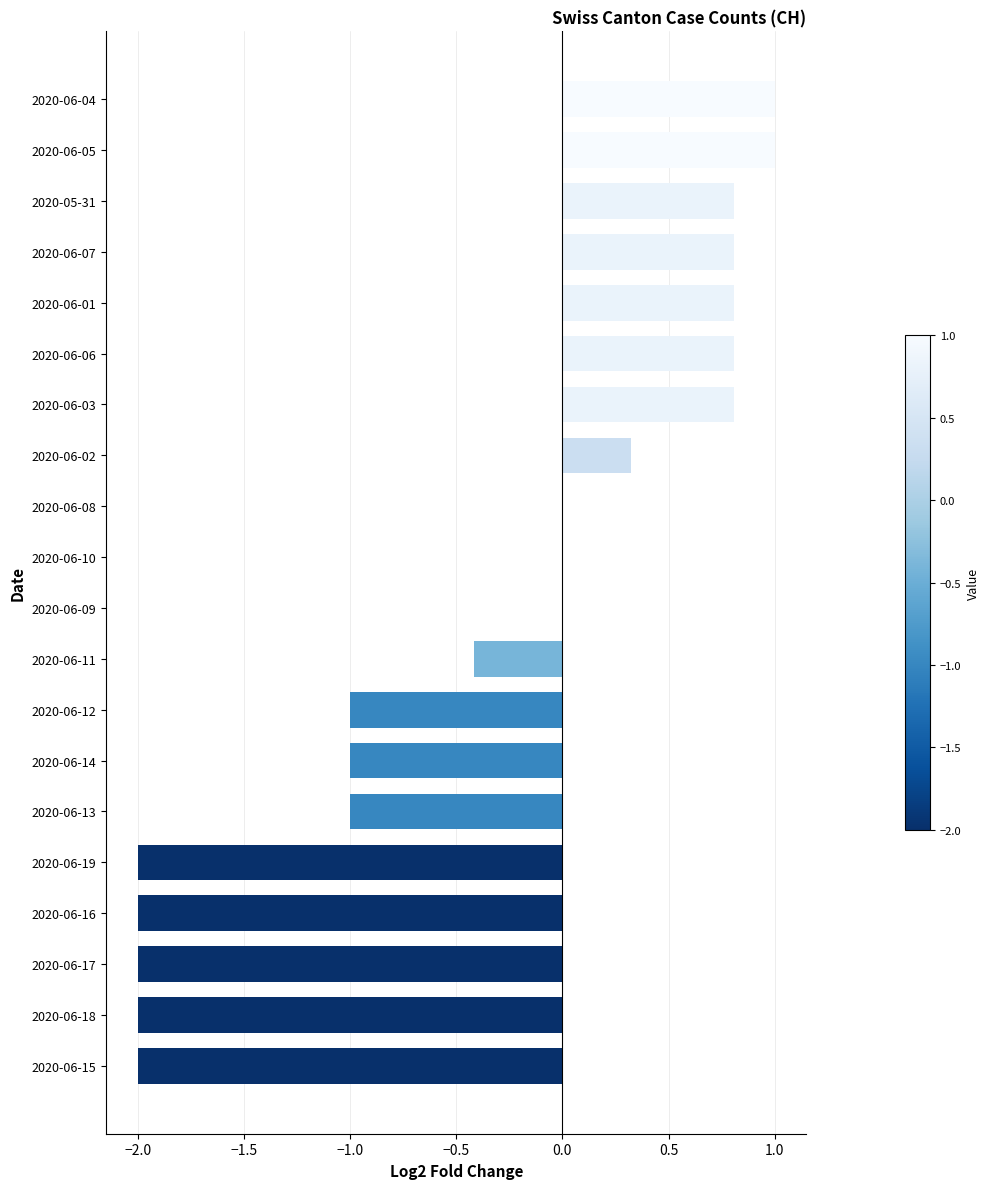

Which has a higher value, 2020-06-14 or 2020-06-01?

2020-06-01